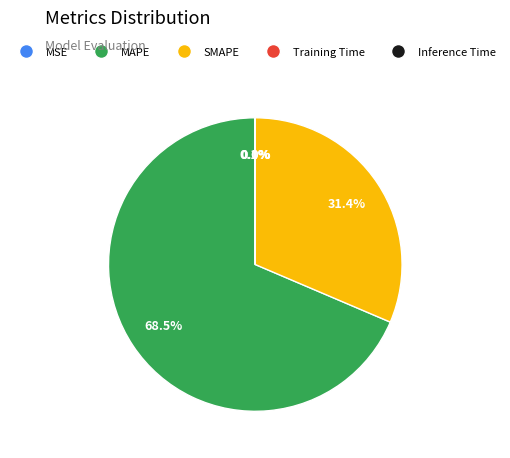

Which category has the biggest portion of the pie?

MAPE